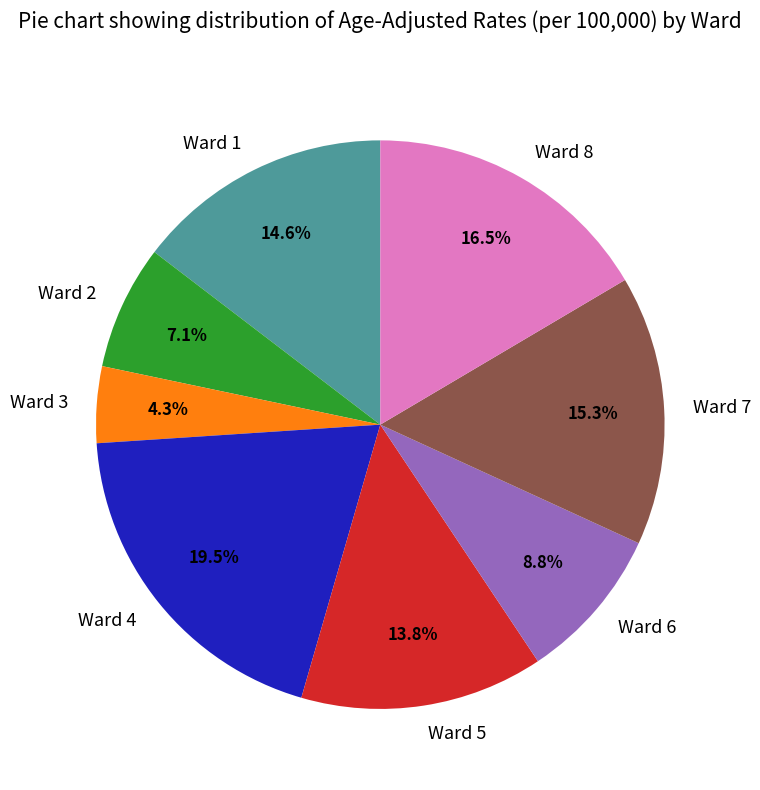

How many slices are in this pie chart?

8